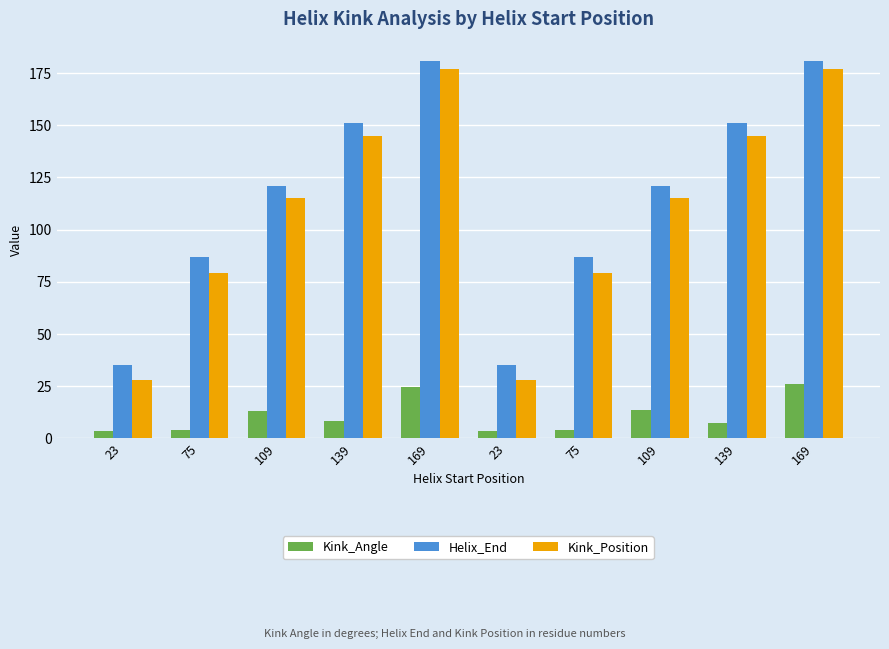

Are the bars grouped side by side (vs. stacked)?

Yes